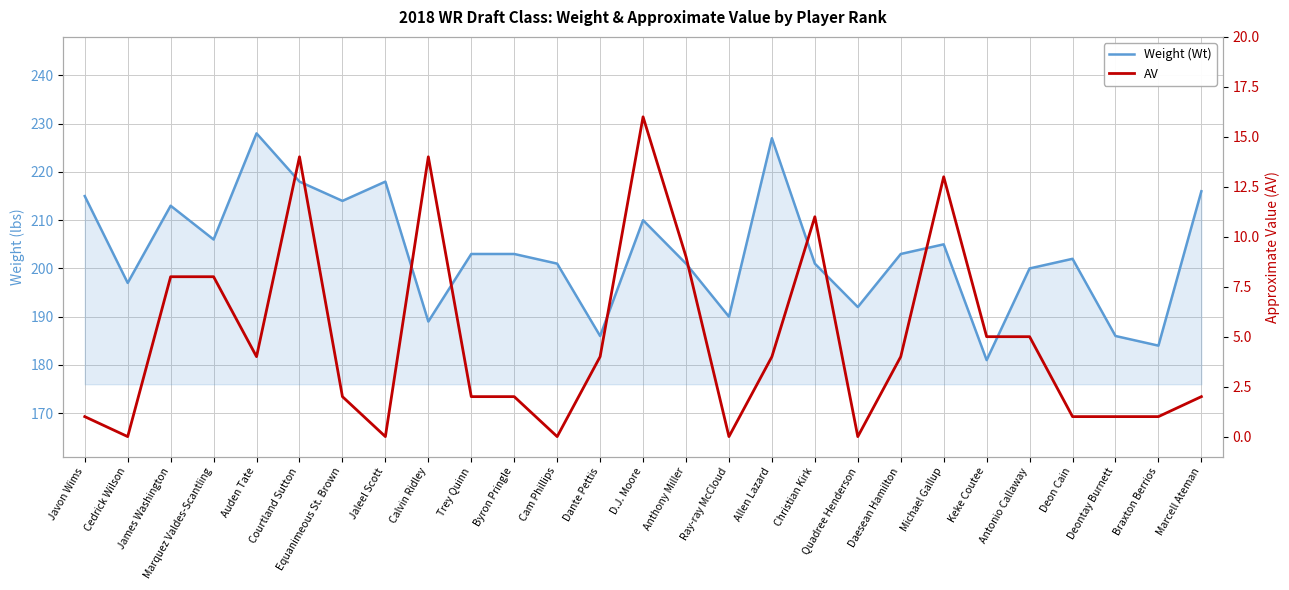

List the series in order of their overall mean, highest first.

Weight (Wt), AV